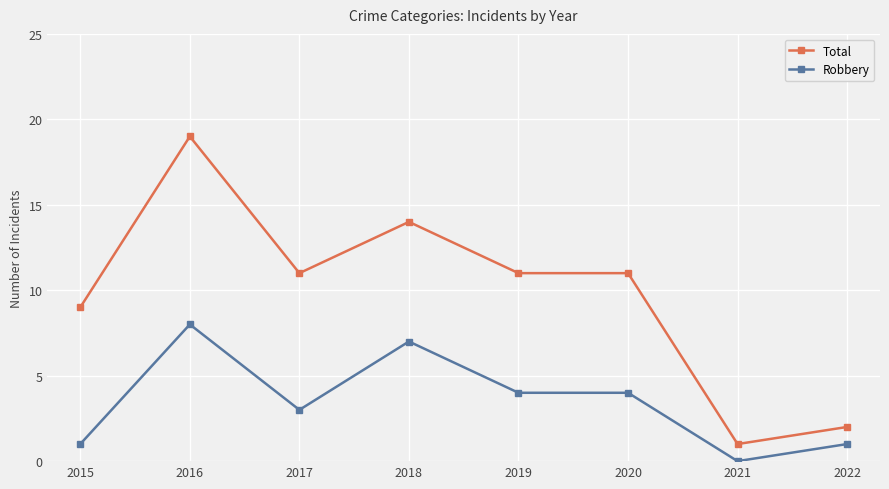

True or false: Total has more than 0 interior local peaks.

True